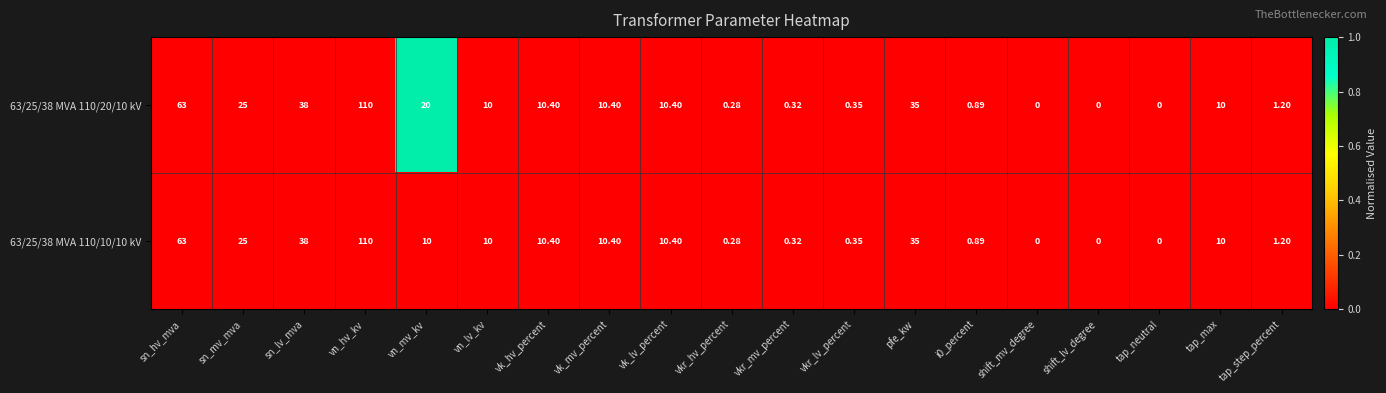

Rank the series by their average value, from lowest to highest.

63/25/38 MVA 110/10/10 kV, 63/25/38 MVA 110/20/10 kV